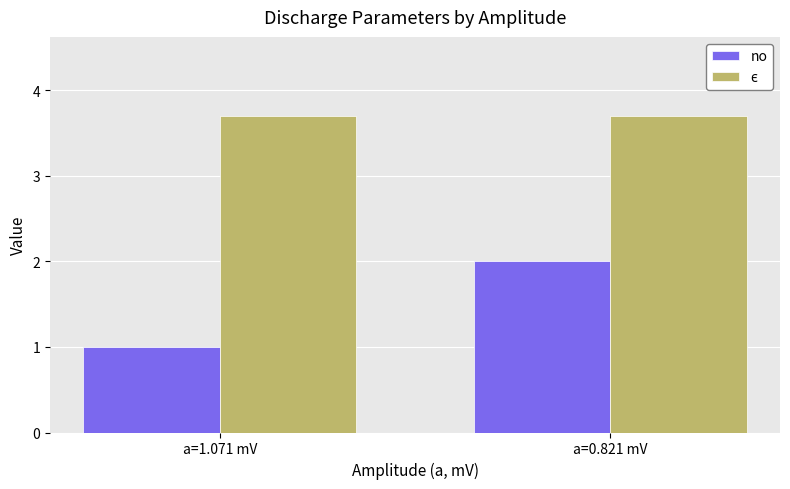

What is the greatest value displayed?

3.7